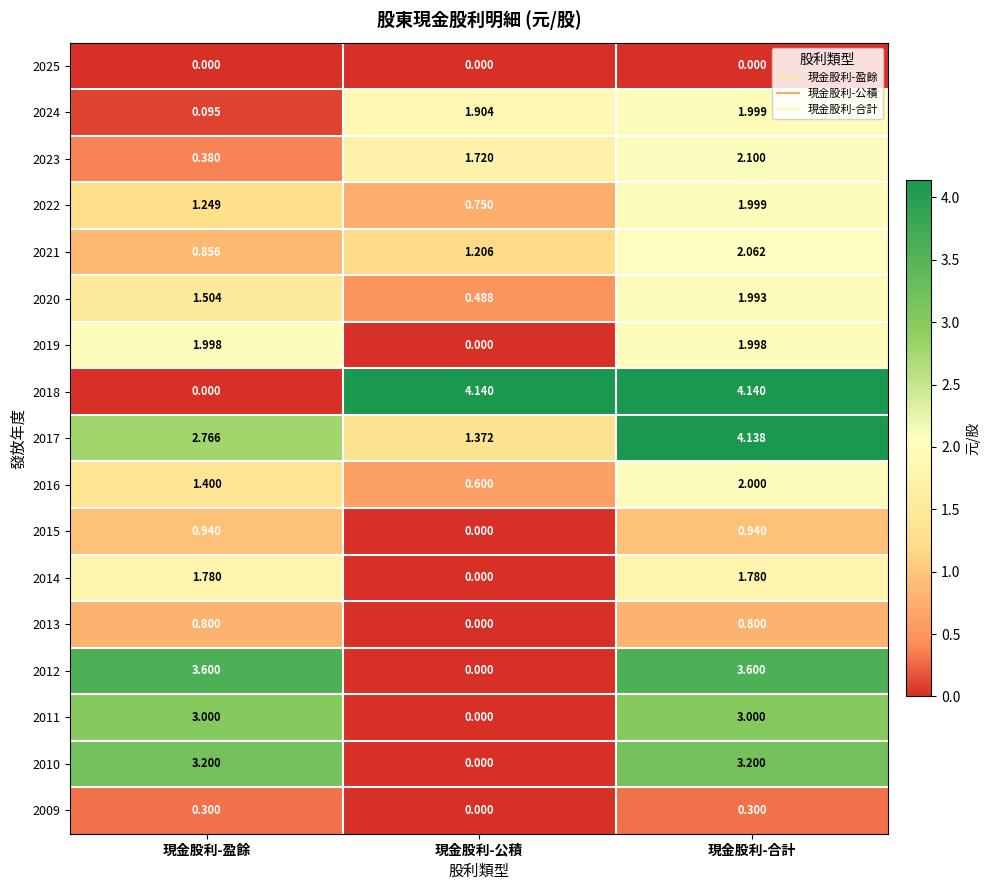

At which label does 2010 reach its minimum?

現金股利-公積